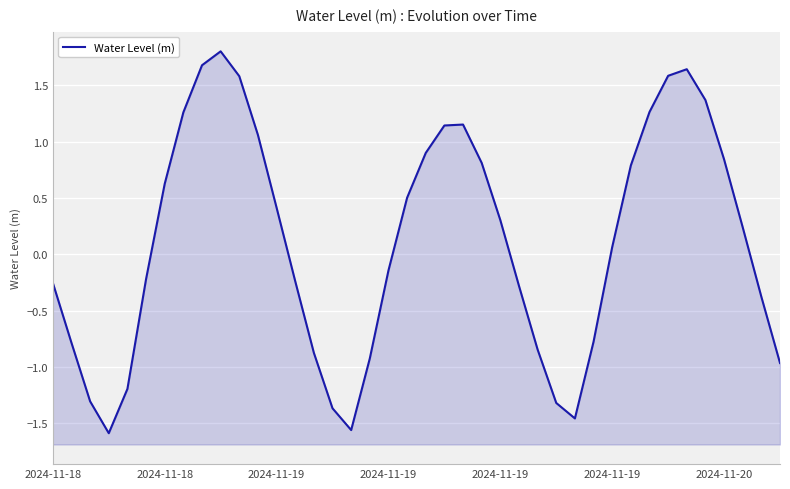

What is the change in value from 2024-11-19 to 10?

+2.8